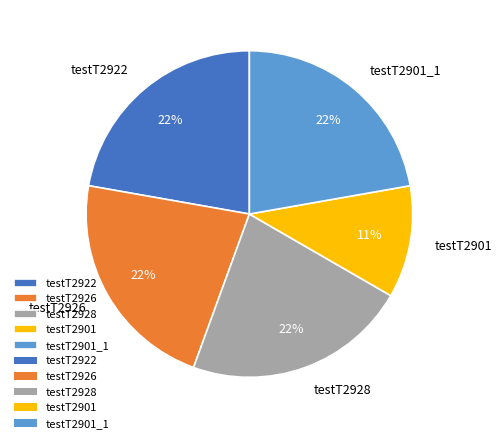

Is there any slice that represents more than half of the pie?

No